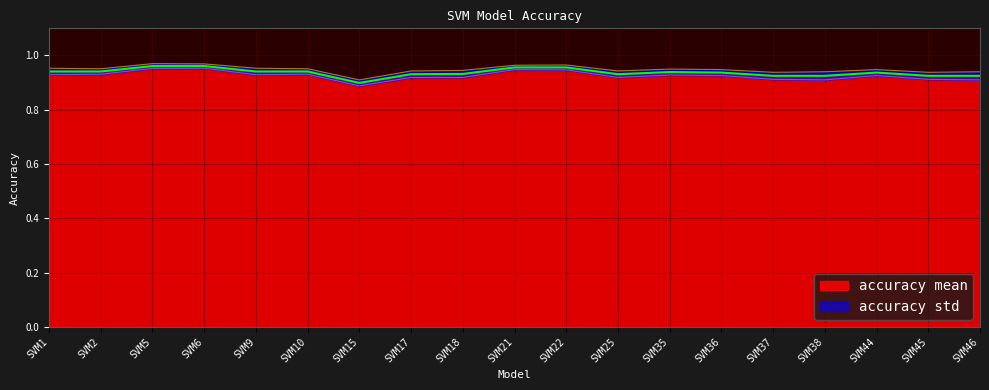

Reading left to right, what are all the values shown in this chart?

SVM1=0.9	SVM2=0.9	SVM5=1.0	SVM6=1.0	SVM9=0.9	SVM10=0.9	SVM15=0.9	SVM17=0.9	SVM18=0.9	SVM21=1.0	SVM22=1.0	SVM25=0.9	SVM35=0.9	SVM36=0.9	SVM37=0.9	SVM38=0.9	SVM44=0.9	SVM45=0.9	SVM46=0.9